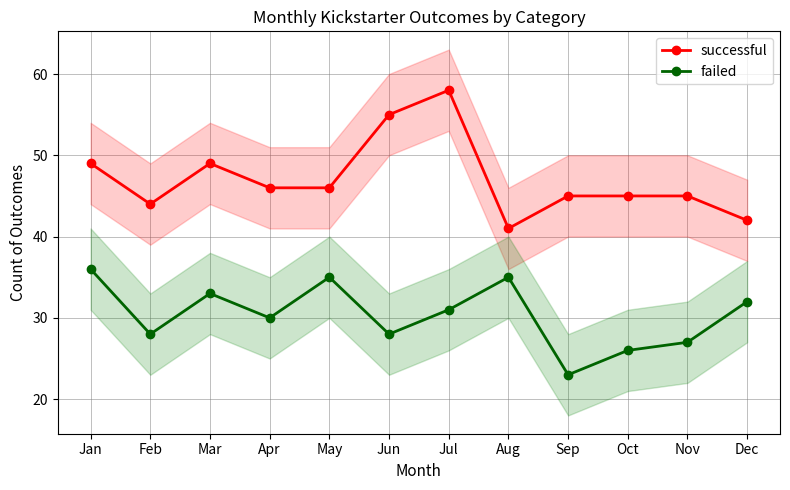

What value does the successful series have at Sep, to the nearest 10?

40